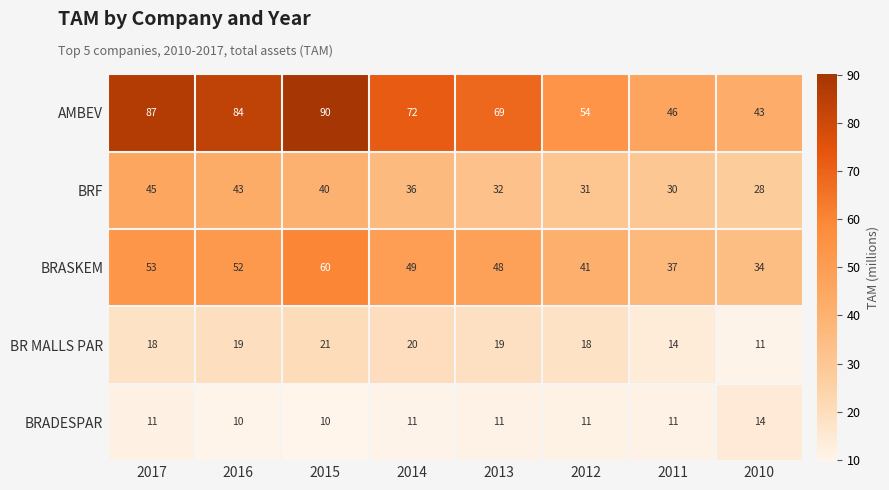

True or false: BRADESPAR has a value of 7 at 2014.

False